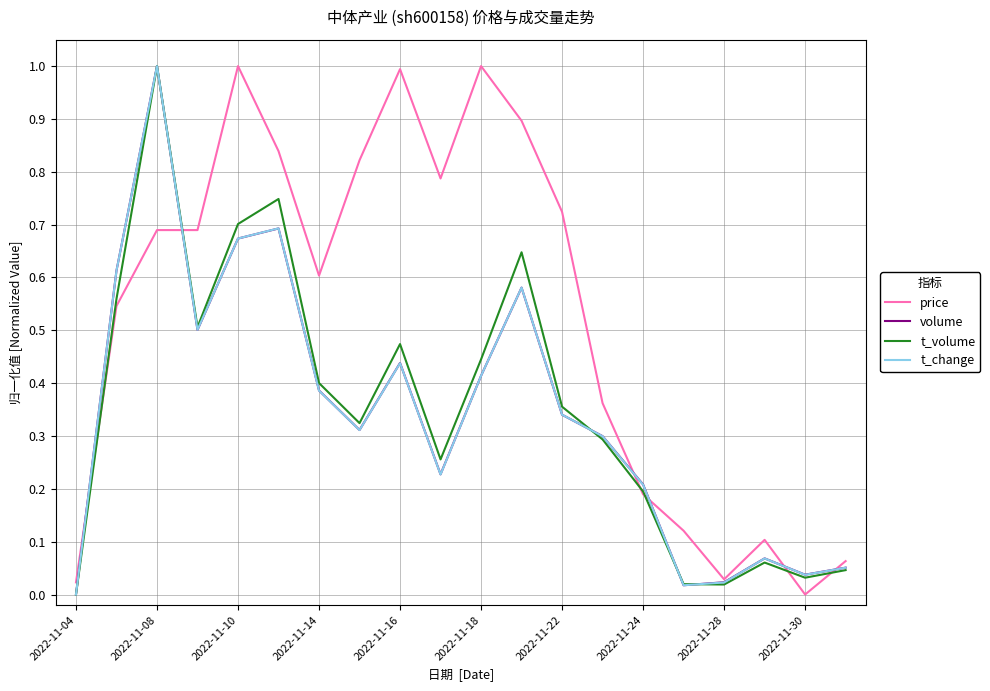

Count the number of data series in this chart.

4